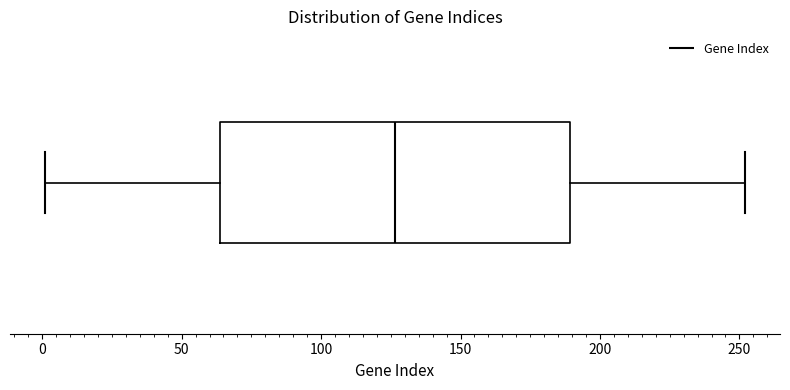

Transcribe this box plot: give where the median line is, the range the box spans, and where the two whiskers end, as read against the x-axis. The values are not printed on the chart, so give them approximately, as read against the axis.

median 125, box 65 to 190, whiskers 0 to 250